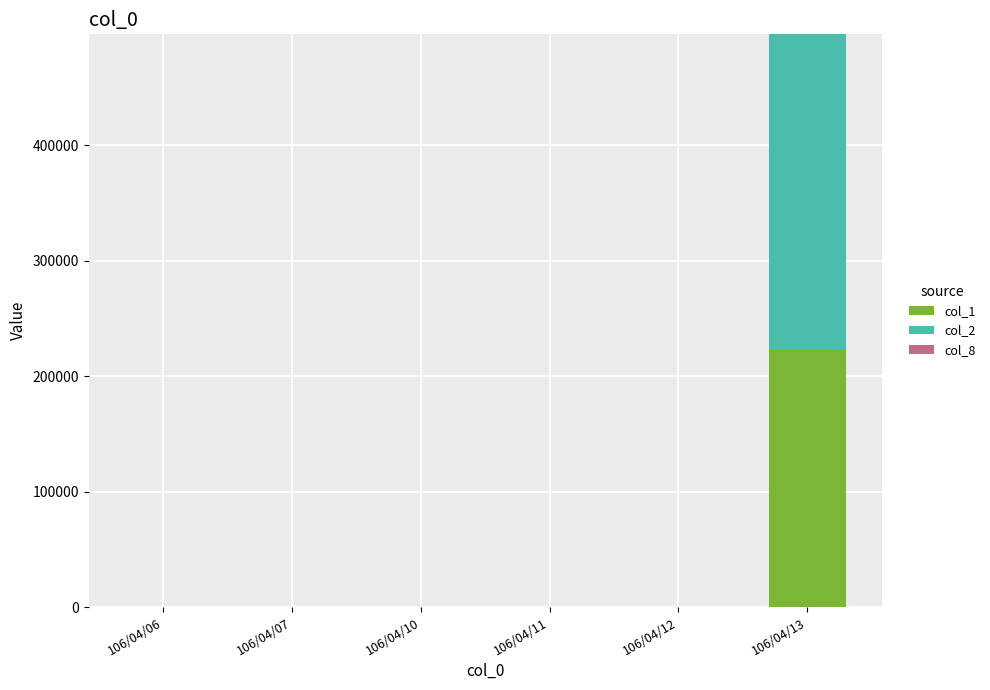

Does the chart contain stacked bars?

Yes